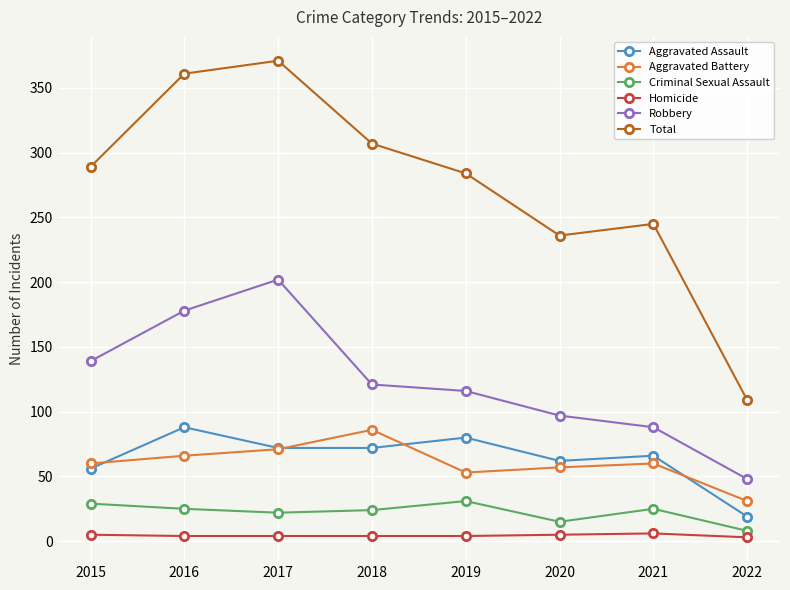

Read the Criminal Sexual Assault value at 2021.

25